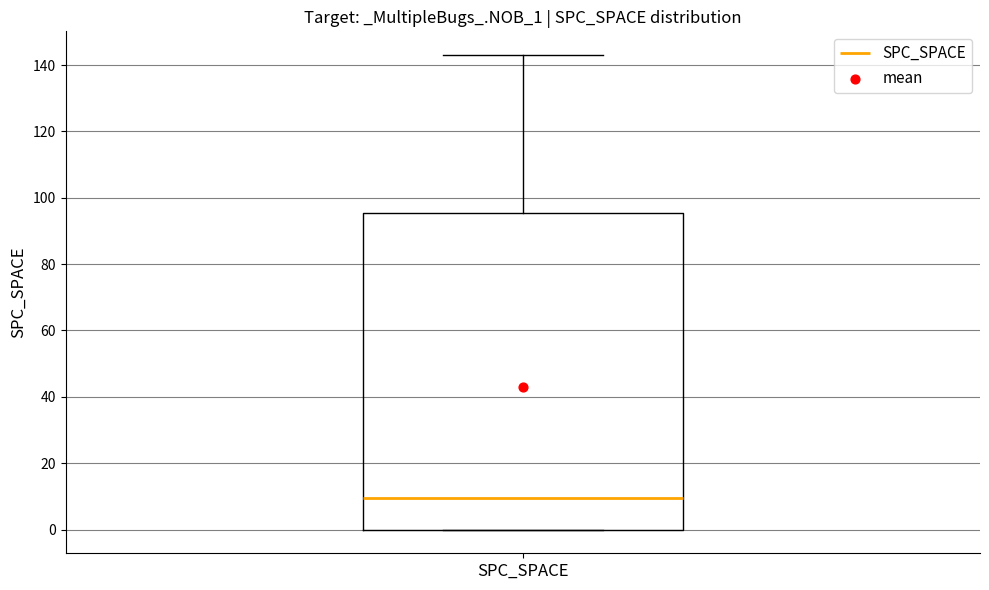

Transcribe this box plot: give where the median line is, the range the box spans, and where the two whiskers end, as read against the y-axis. The values are not printed on the chart, so give them approximately, as read against the axis.

median 10, box 0 to 96, whiskers 0 to 144